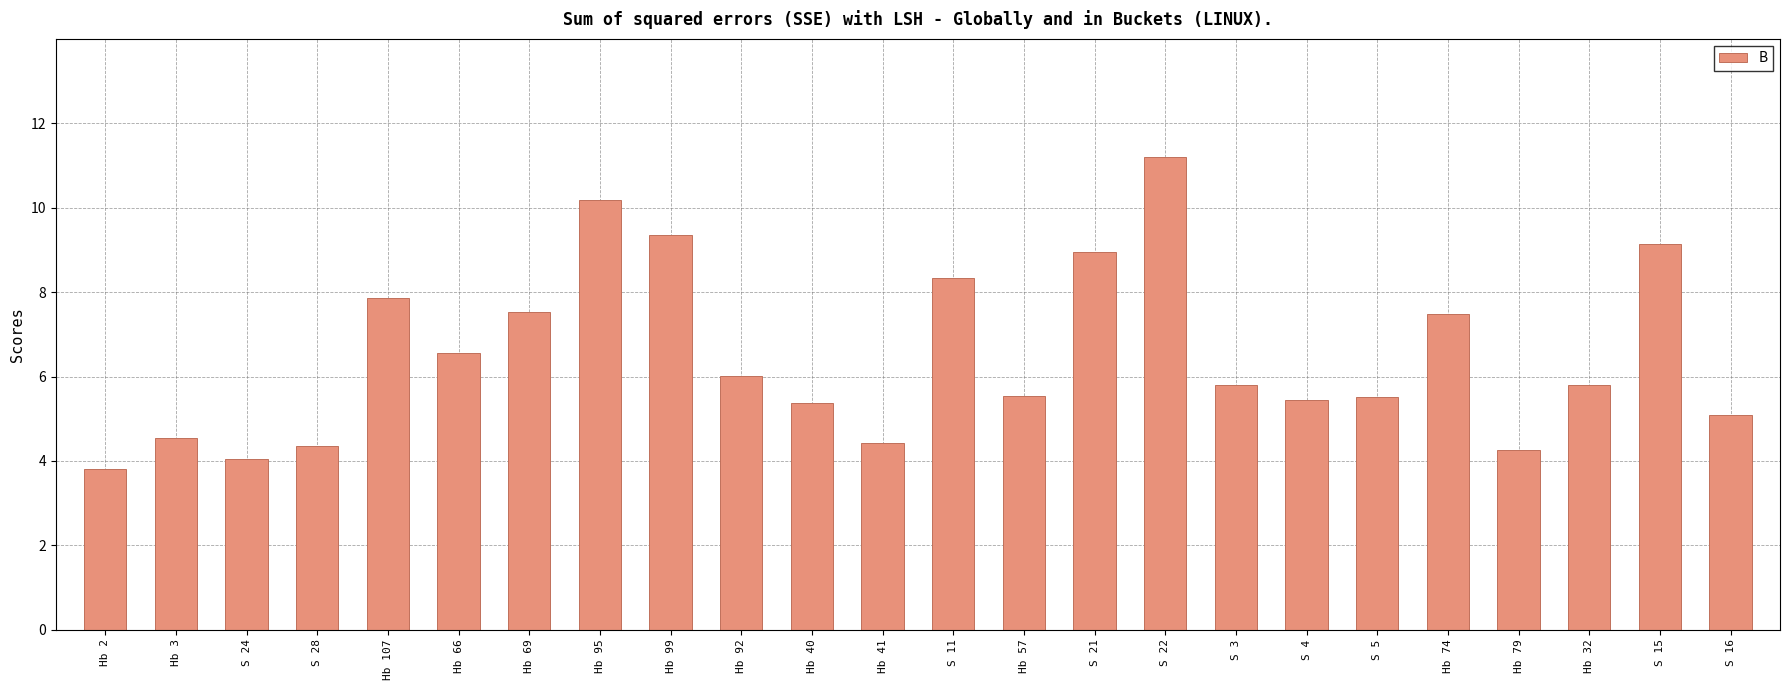

Which has a higher value, S 3 or S 28?

S 3